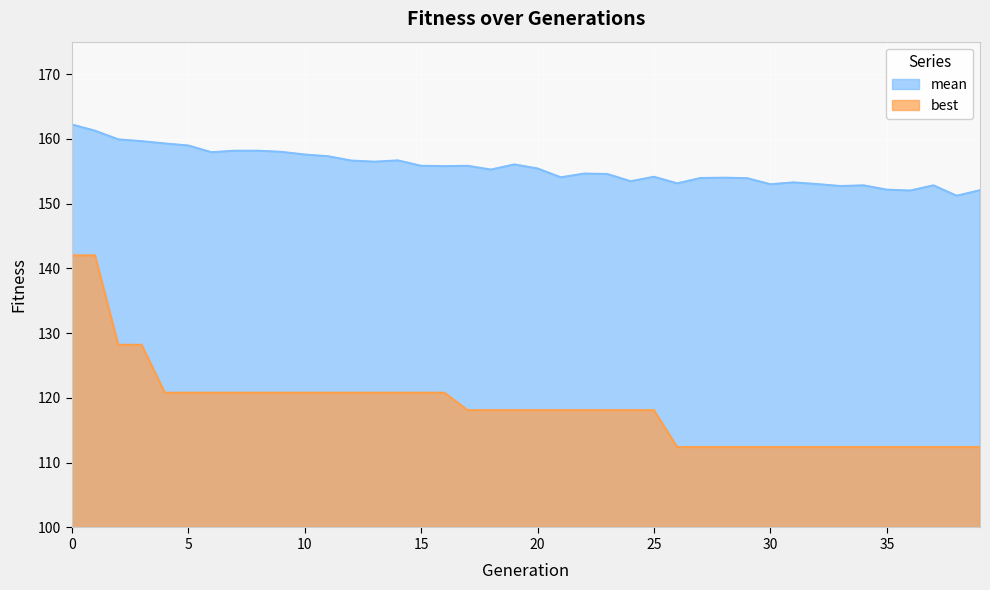

What is the maximum value for best?

142.0